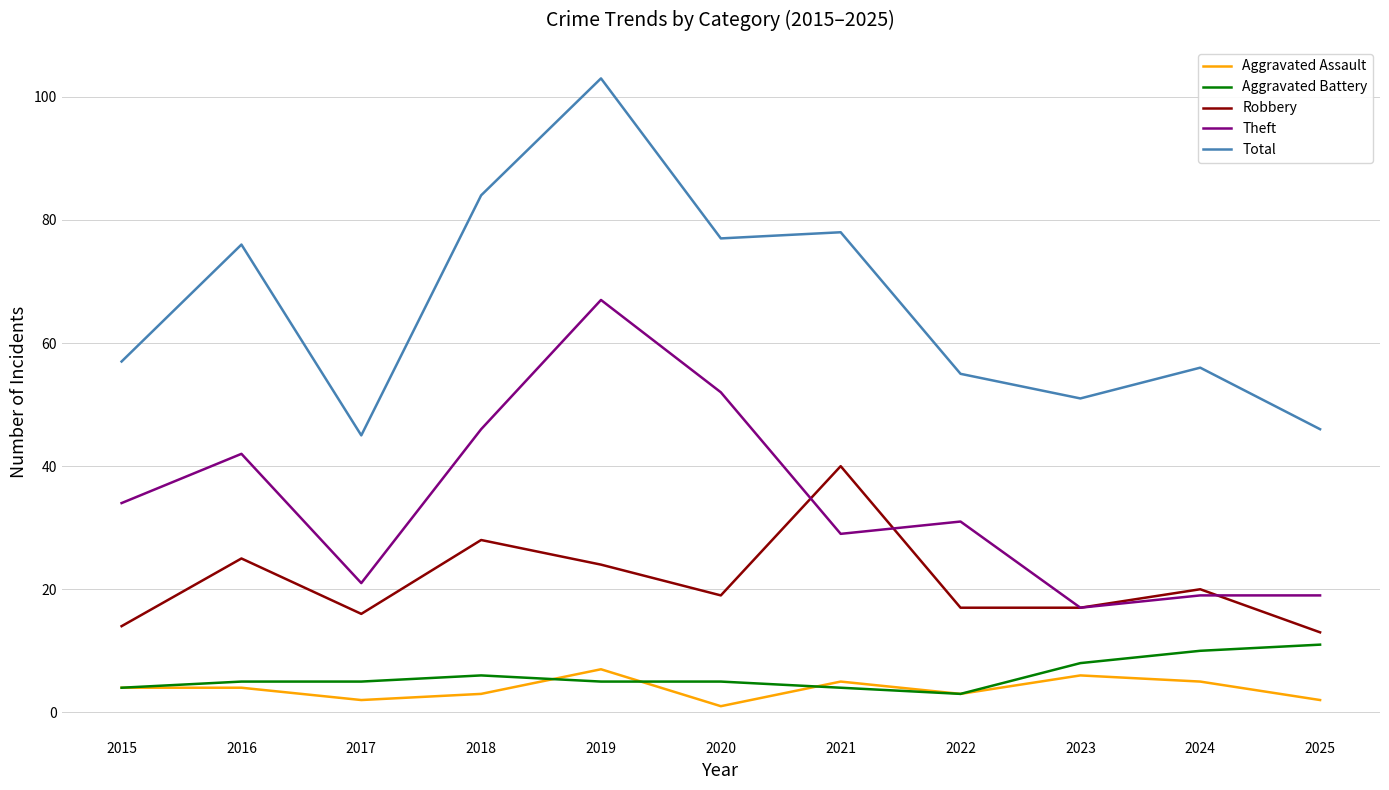

Rank the series at 2016 from lowest to highest value.

Aggravated Assault, Aggravated Battery, Robbery, Theft, Total